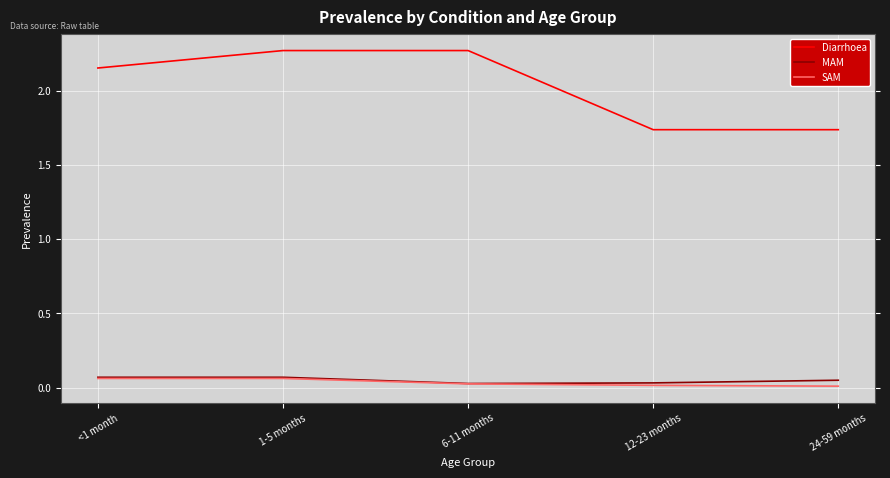

Which series has the widest spread of values?

Diarrhoea